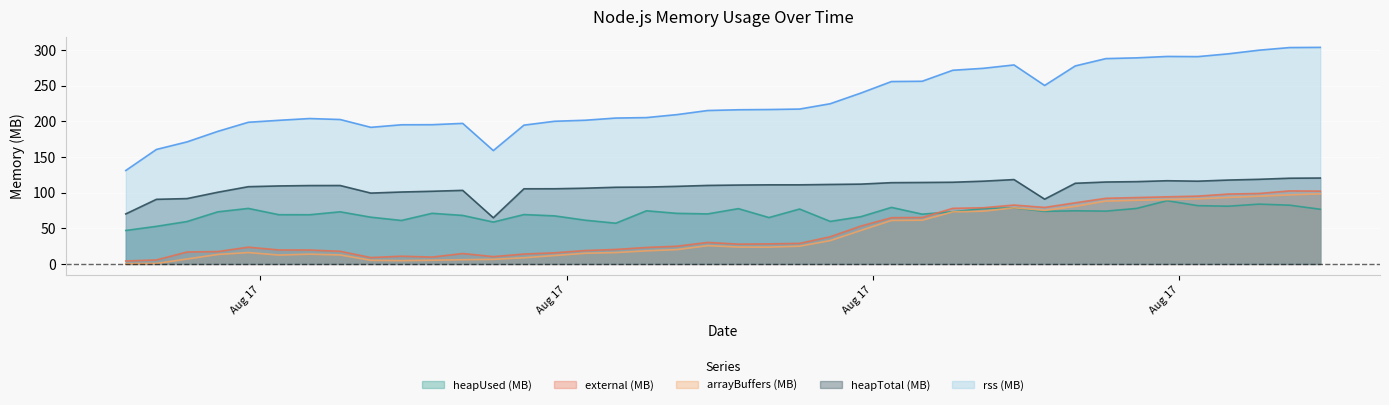

What is the highest value of the heapUsed (MB) series?

88.7